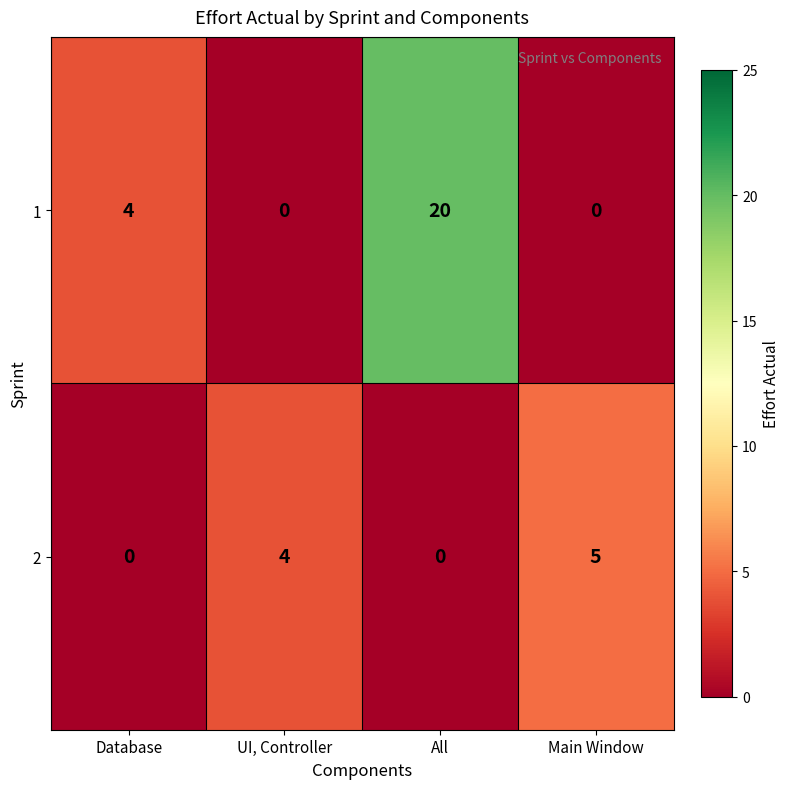

Reading left to right, transcribe all the data shown in this chart.

1: 4	0	20	0
2: 0	4	0	5